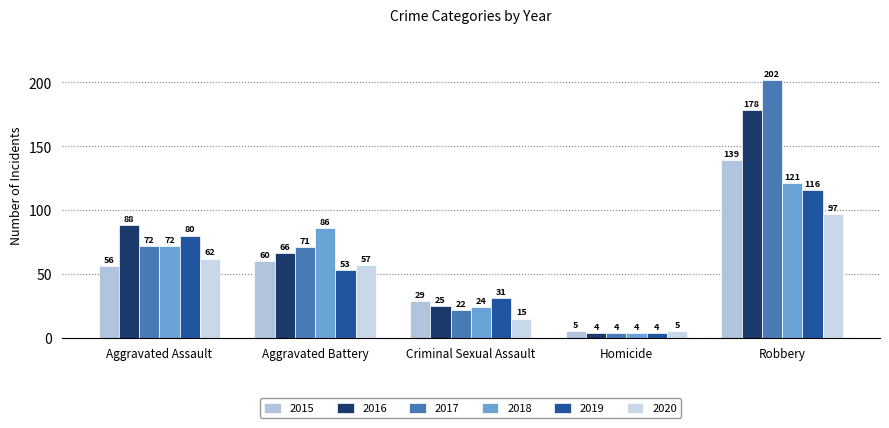

The value of 2020 at Aggravated Assault is 18. True or false?

False